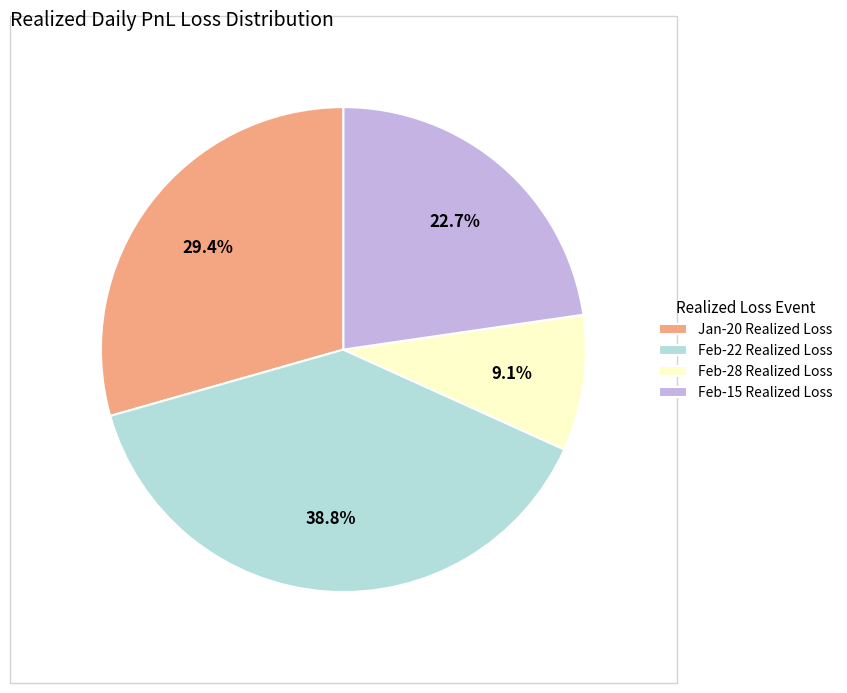

Which slice is the smallest?

Feb-28 Realized Loss